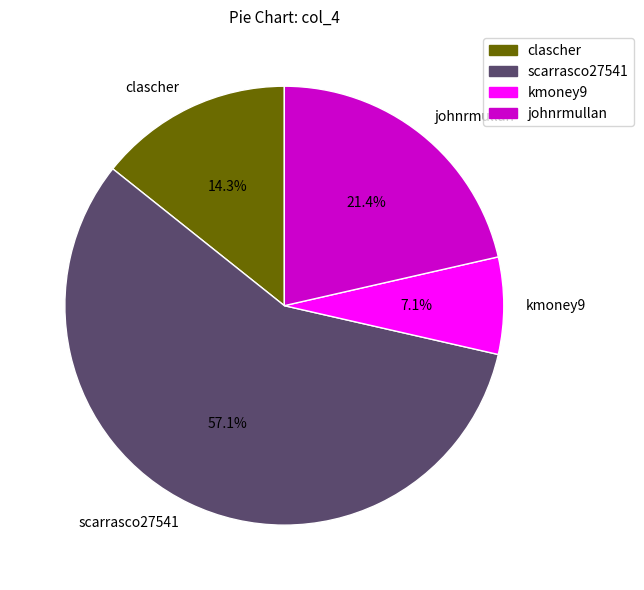

The scarrasco27541 slice represents 57% of the pie. True or false?

True